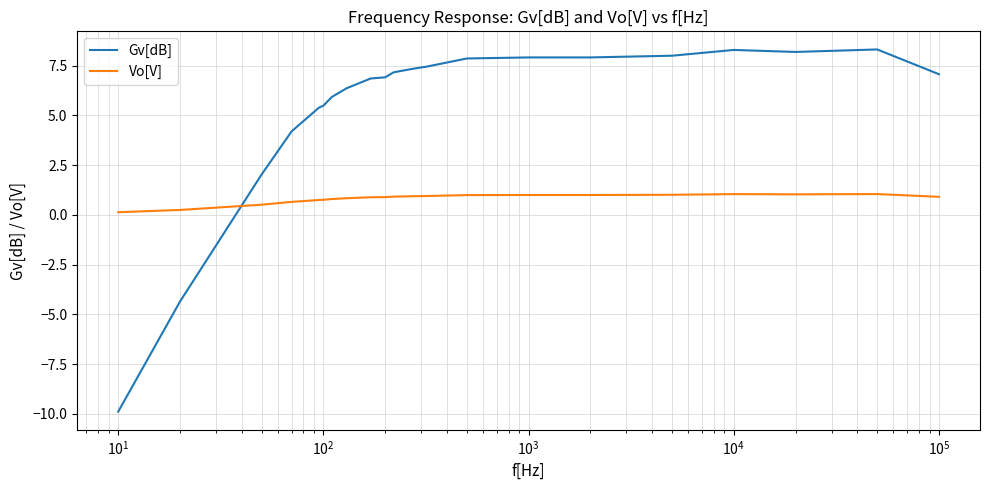

List the series in order of their overall mean, lowest first.

Vo[V], Gv[dB]